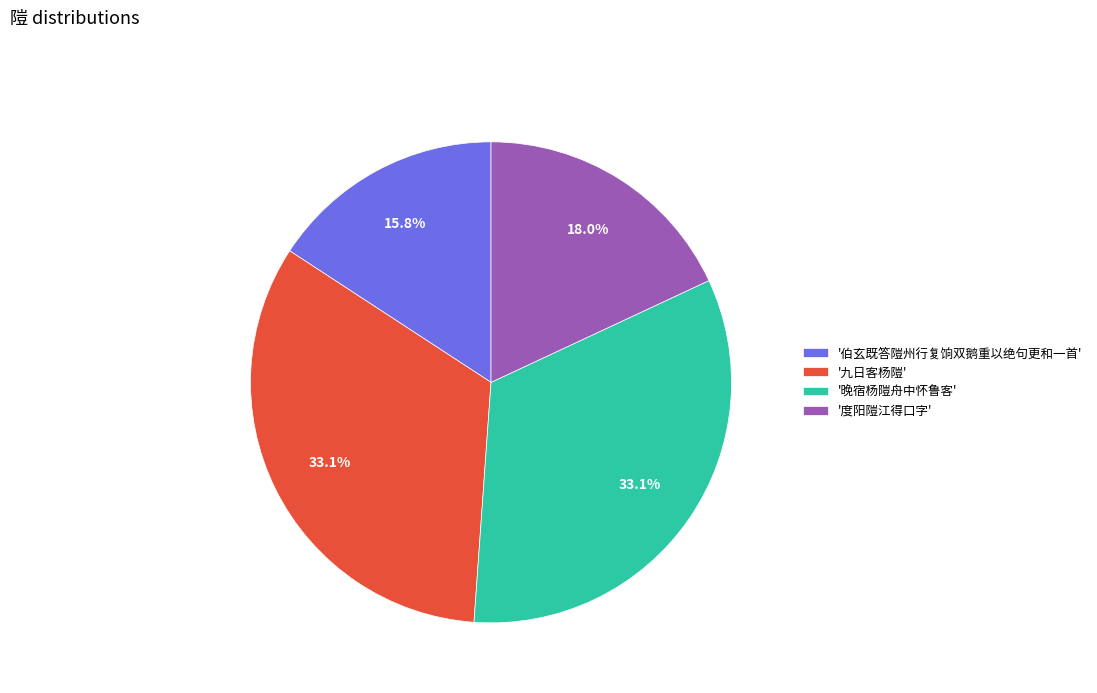

To the nearest percent, what is the average slice percentage?

25%